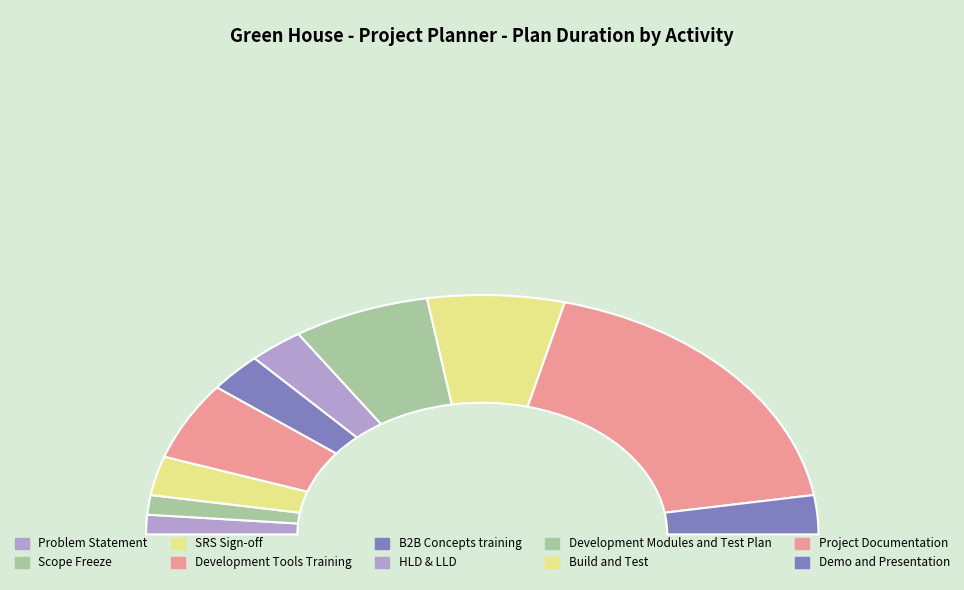

Does any single category account for the majority?

No